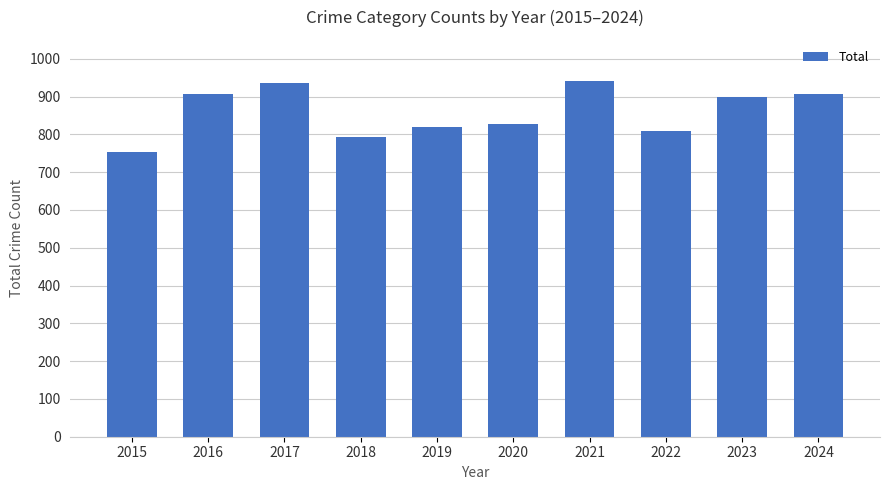

Which label corresponds to the smallest value in the chart?

2015